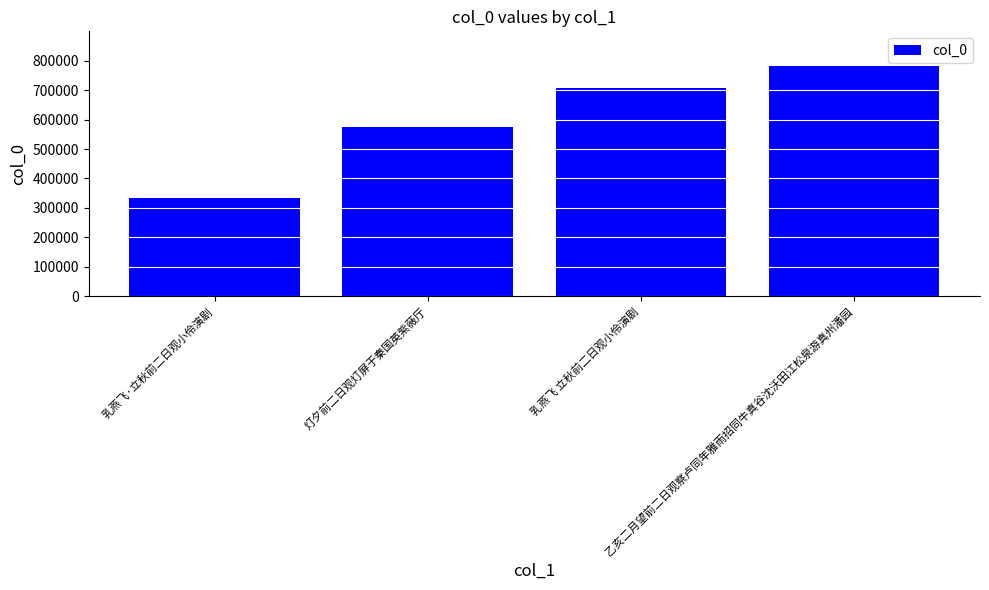

Which category has the highest value across all series?

乙亥二月望前二日观察卢同年雅雨招同牛真谷沈沃田江松泉游真州潘园